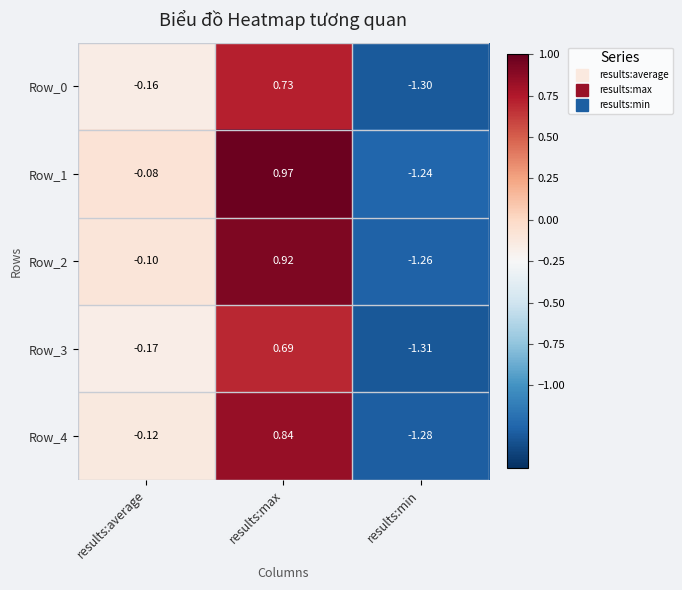

List the series in order of their peak value, highest first.

Row_1, Row_2, Row_4, Row_0, Row_3